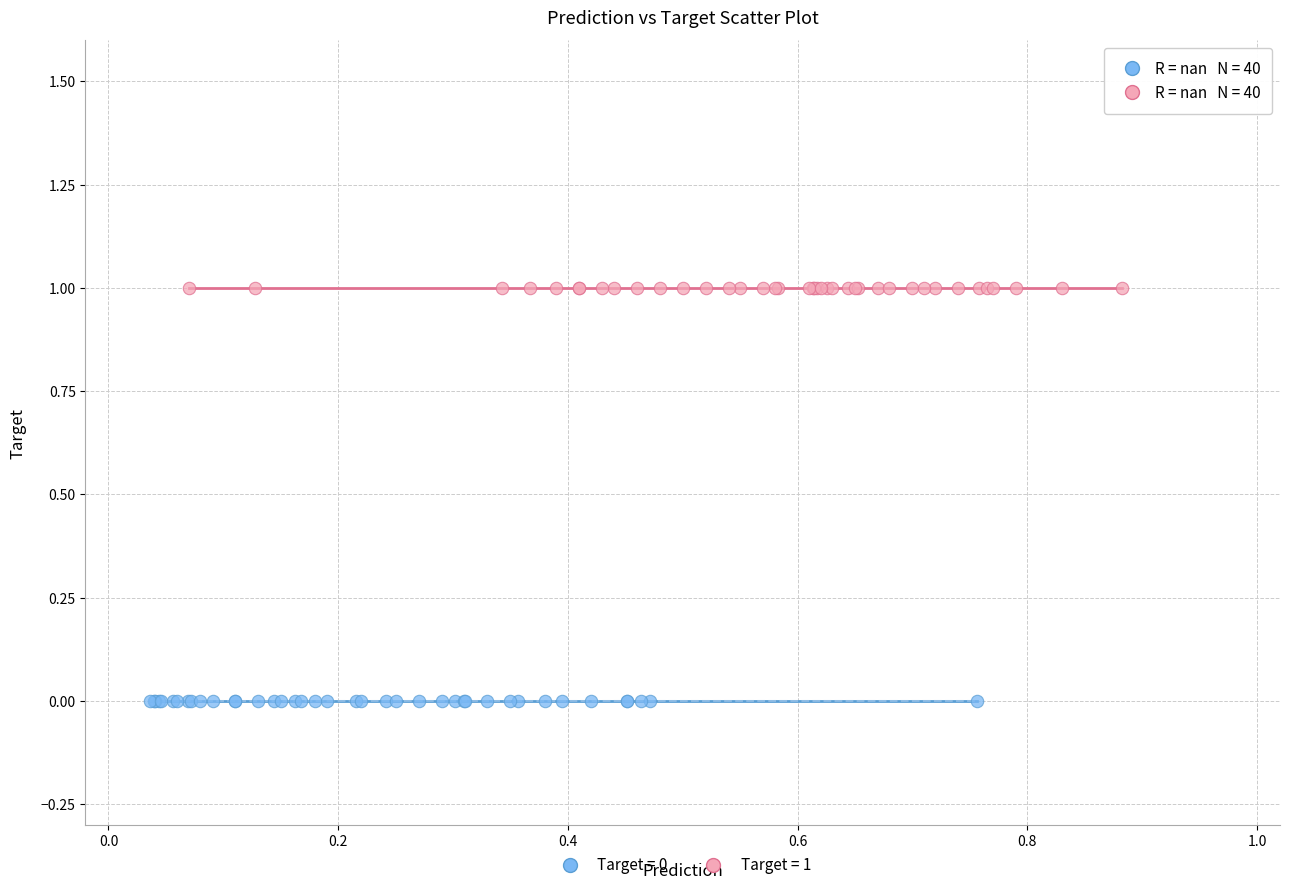

Which series contains the lowest Y value?

Target = 0